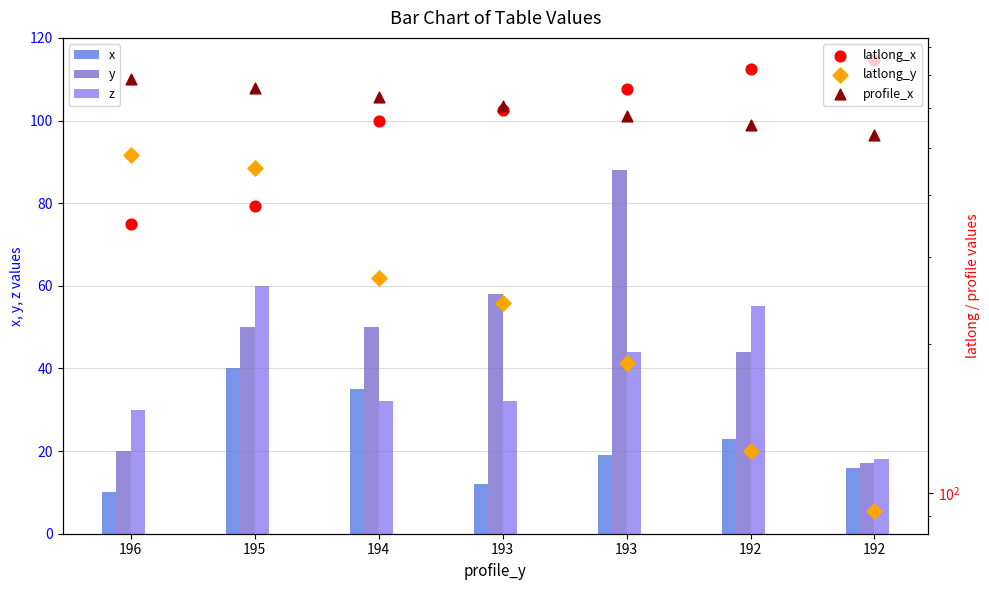

What are all the series names shown in the legend?

x, y, z, latlong_x, latlong_y, profile_x